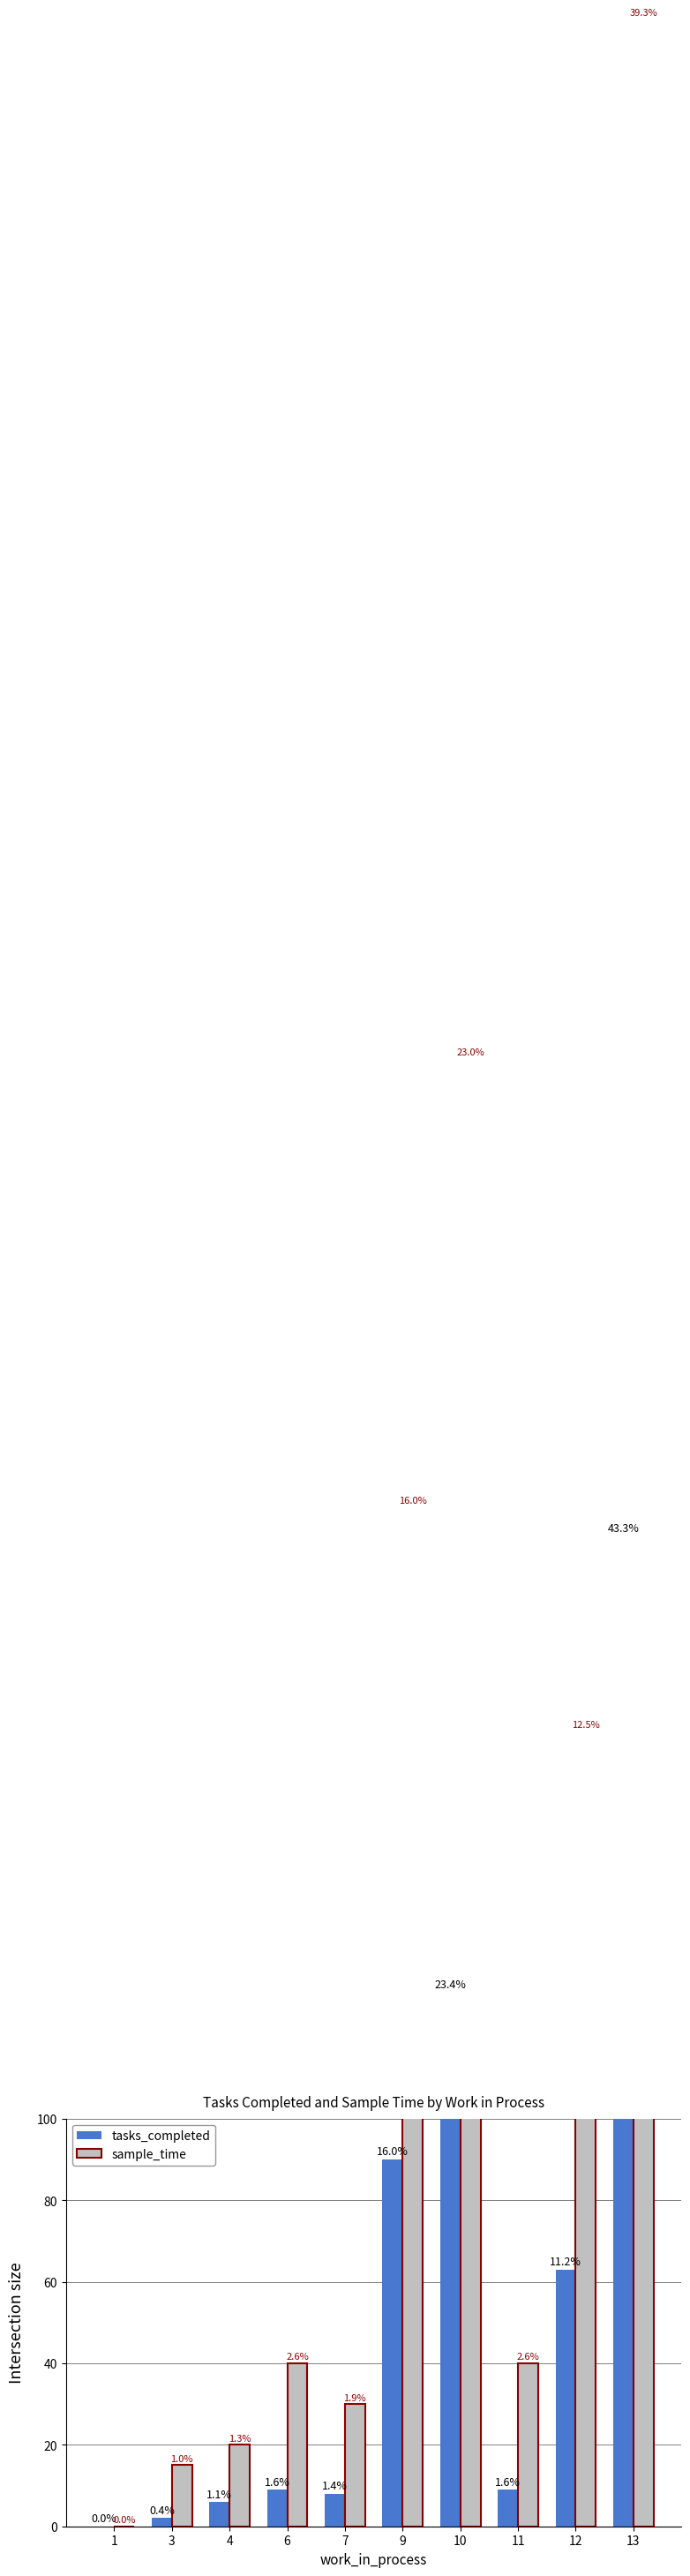

What is the value of the tasks_completed bar at the 4th from the left?

9